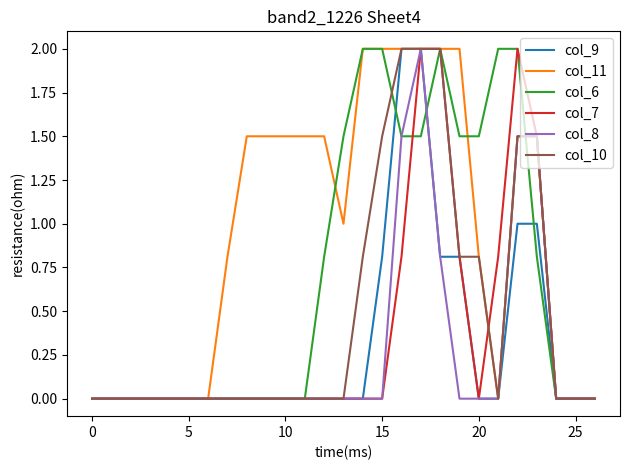

What is the greatest value displayed?

2.0